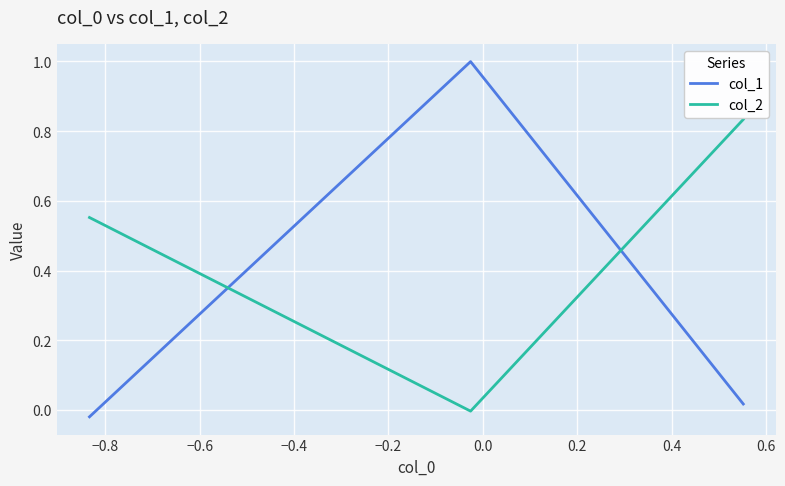

The value of col_1 at −0.8 is 0.6. True or false?

False